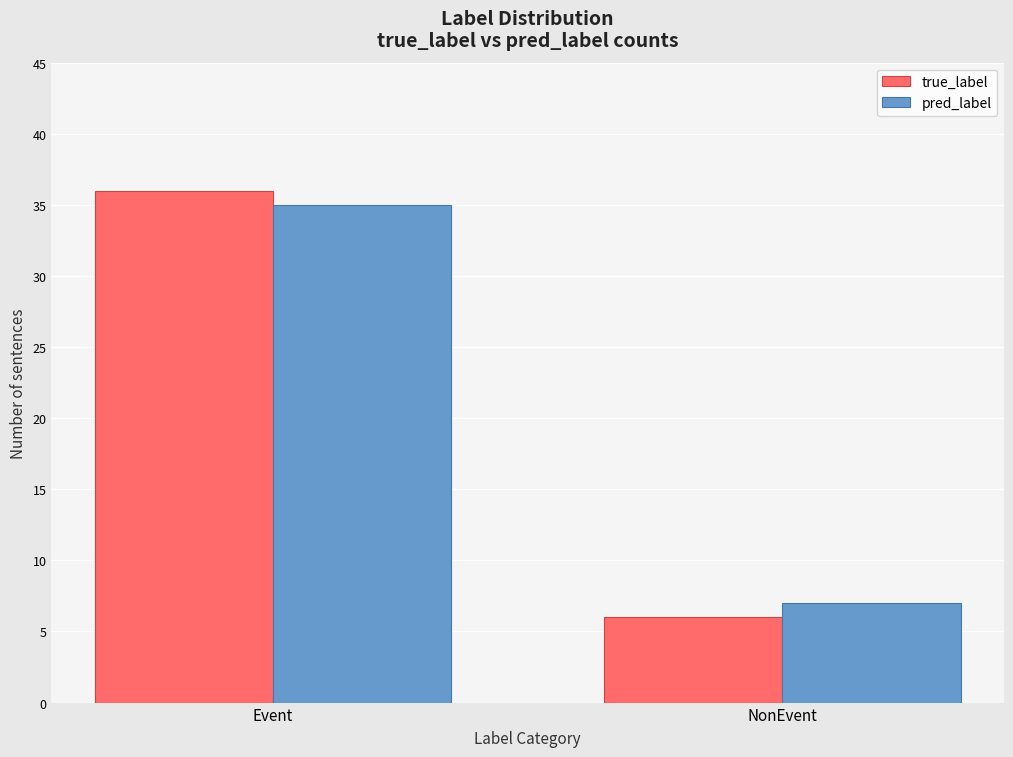

What is the label of the 1st bar from the right?

NonEvent